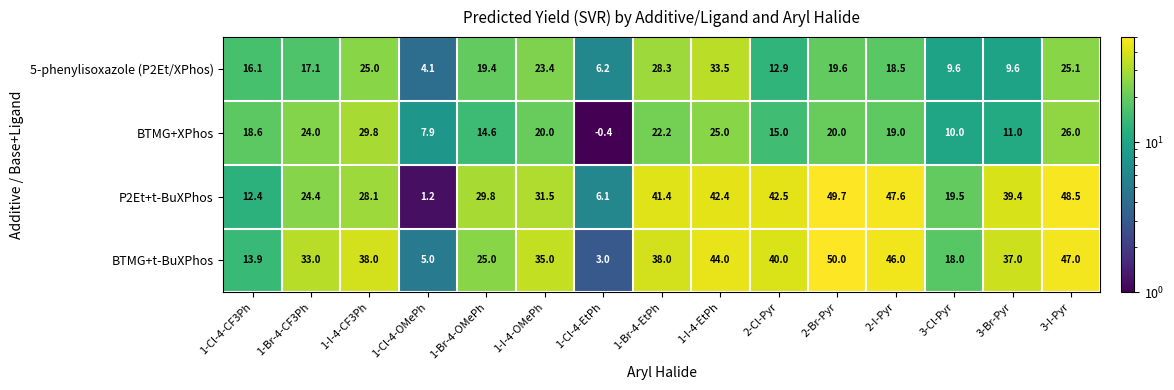

Read the BTMG+t-BuXPhos value at 1-Br-4-CF3Ph.

33.0